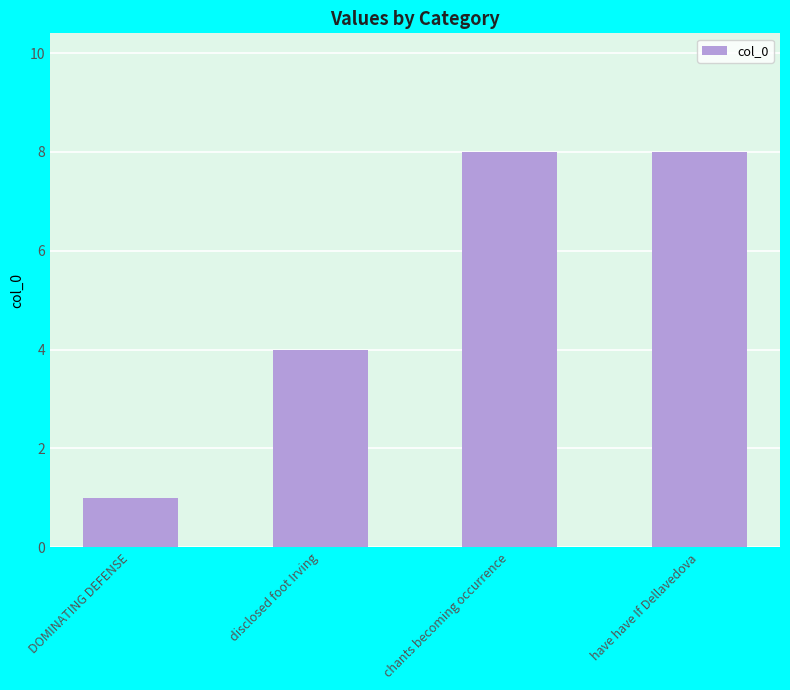

Count the number of categories in the chart.

4